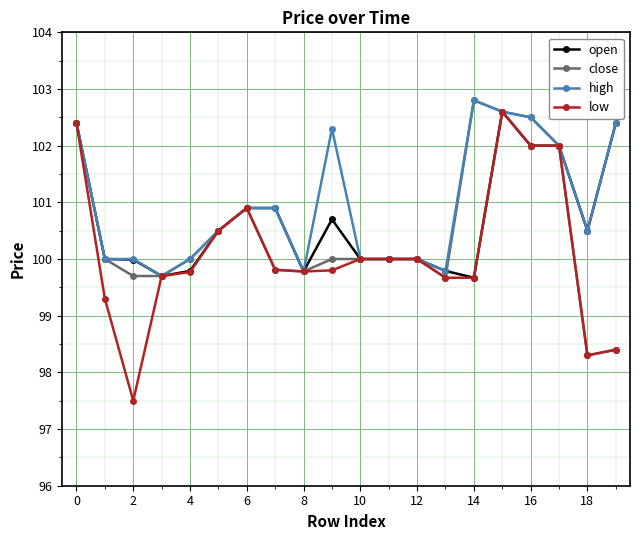

What is the minimum value shown in the chart?

97.5